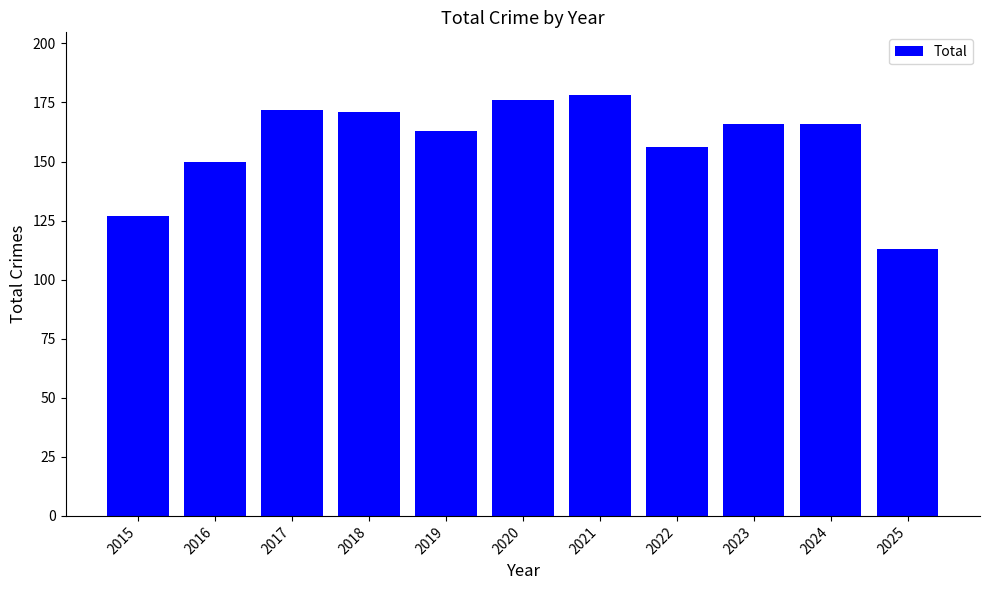

What is the sum of all values?

1738